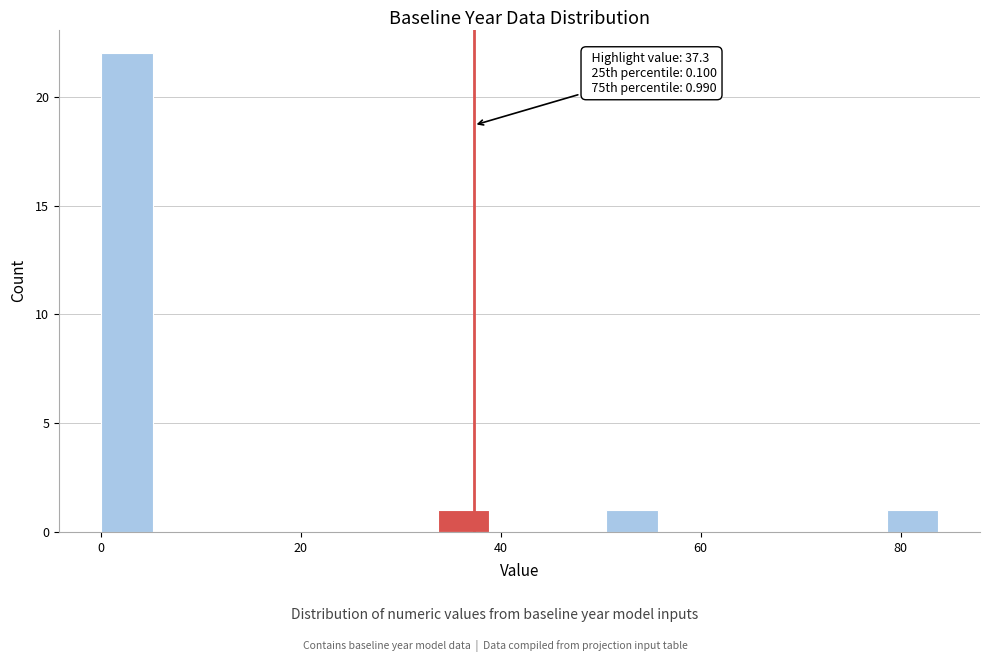

Read against the x-axis, roughly where is the centre of the tallest bar?

2